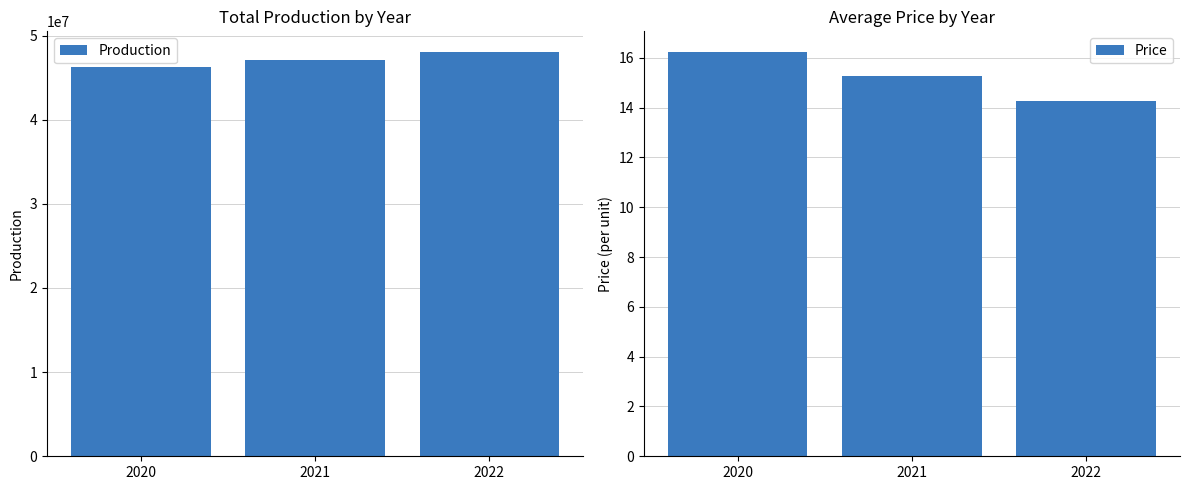

How many data points in Price are less than 15?

1